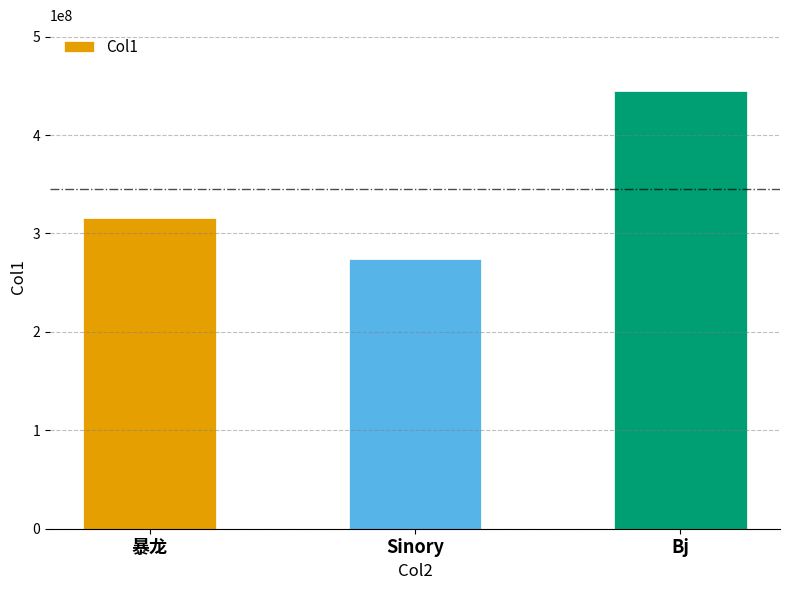

Which category has the lowest value across all series?

Sinory